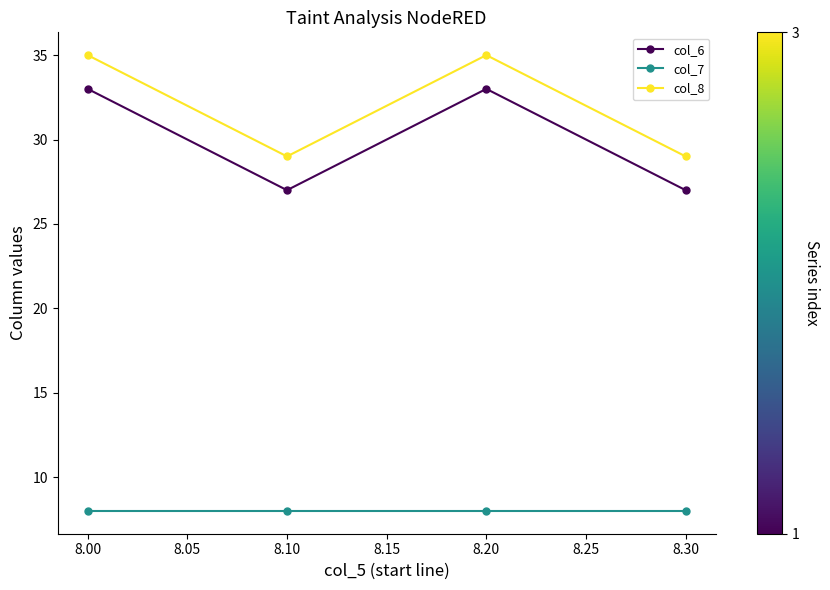

What is the value of the col_8 point at the 4th from the left?

29